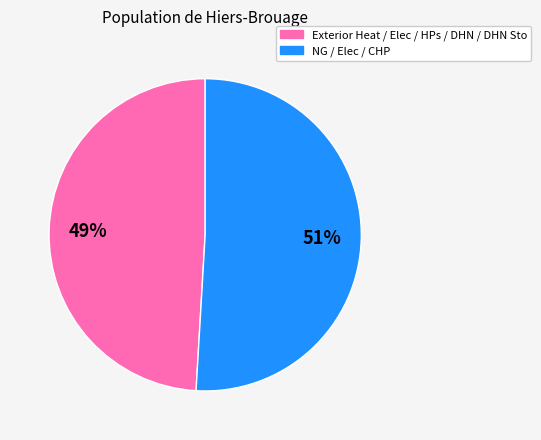

Is there a majority slice in this chart?

Yes